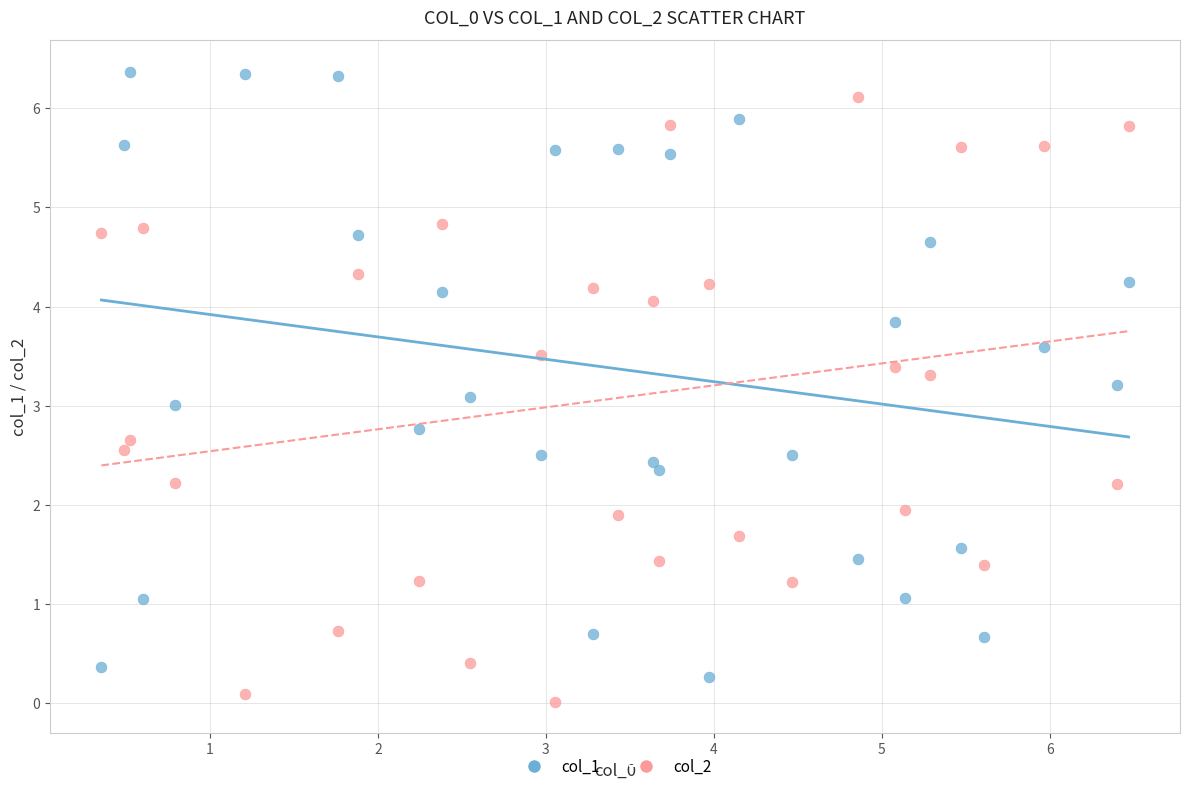

Across all data points, what is the range of Y values (max minus min)?

6.4